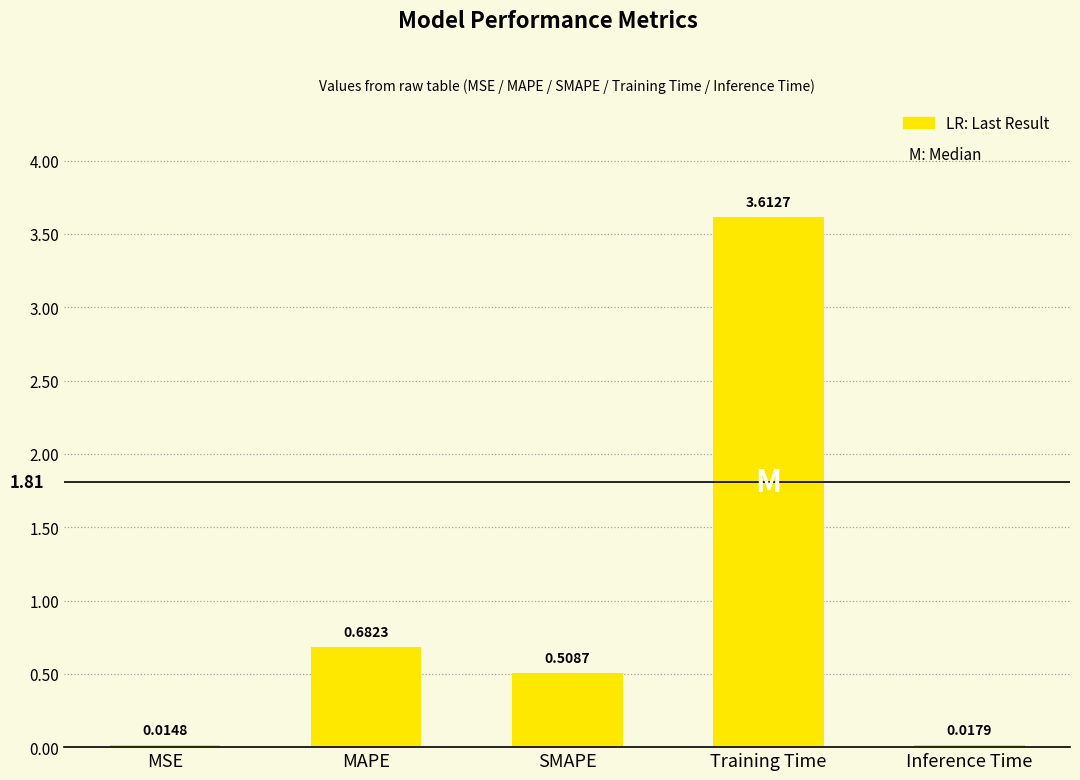

How many bars are there in total?

5